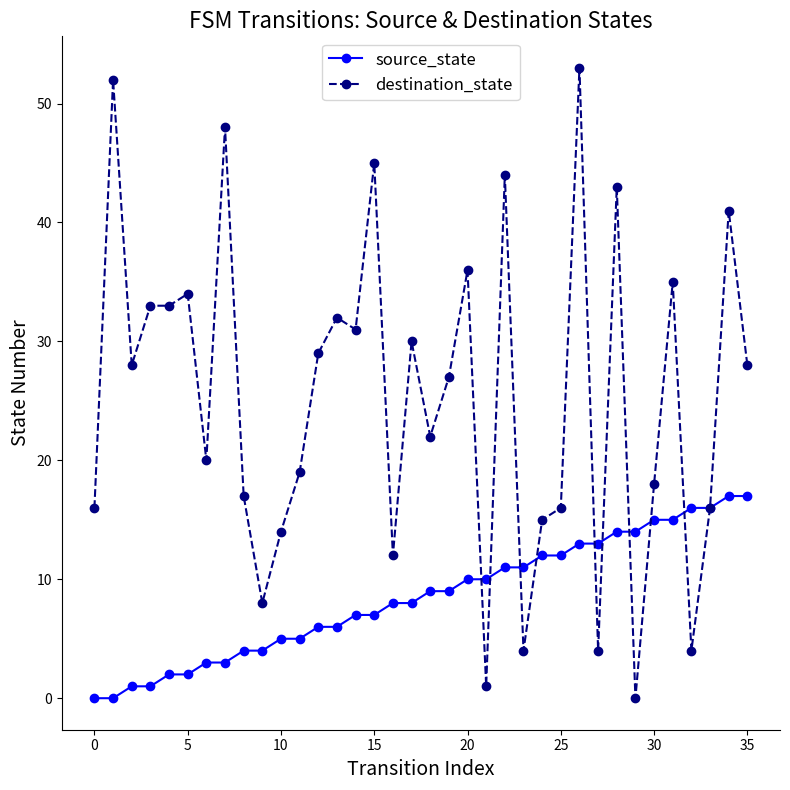

What is the sum of all destination_state values?

908